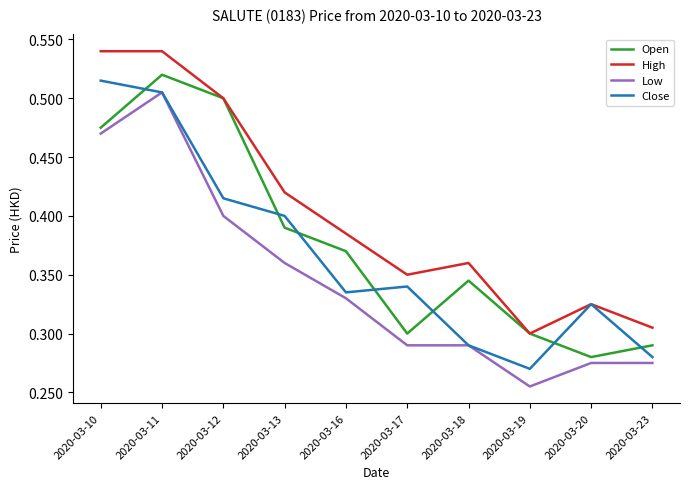

Between 2020-03-11 and 2020-03-23, which series saw the biggest shift?

High